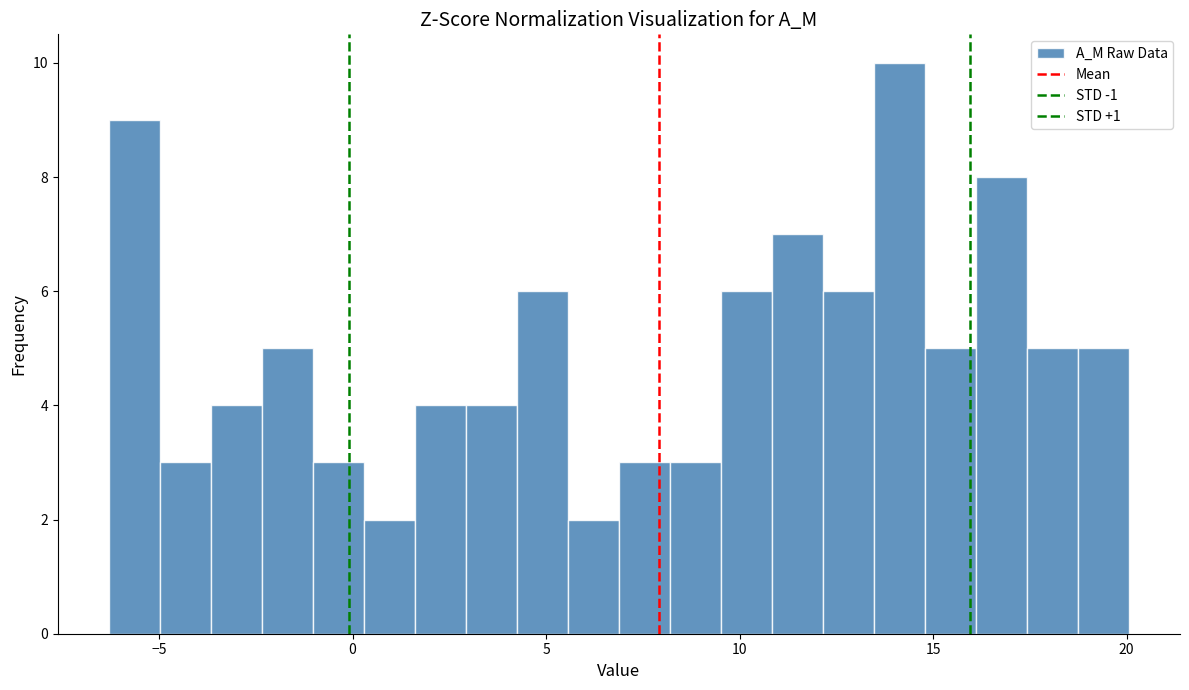

Around what value on the x-axis is the tallest bar? Give the approximate position of its centre, as read against the axis.

14.0